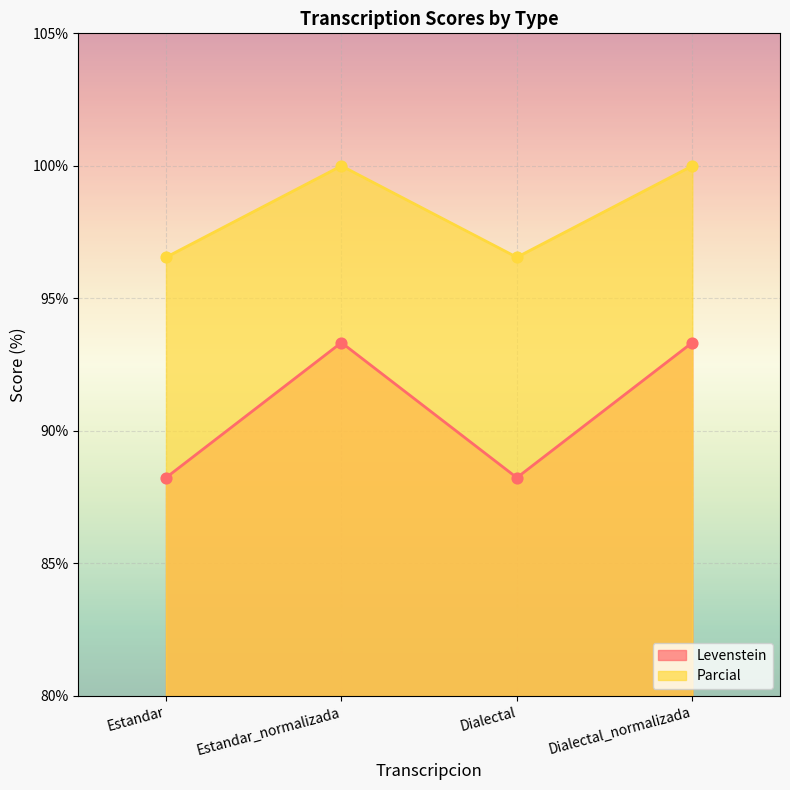

Which series has the largest total across all categories?

Parcial